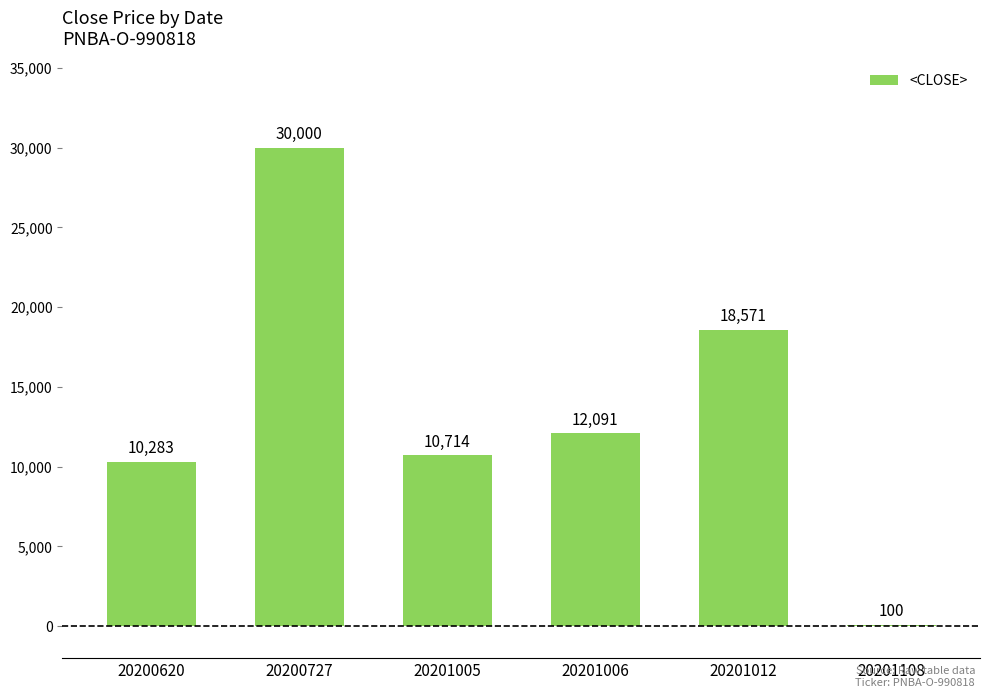

Count the number of categories in the chart.

6